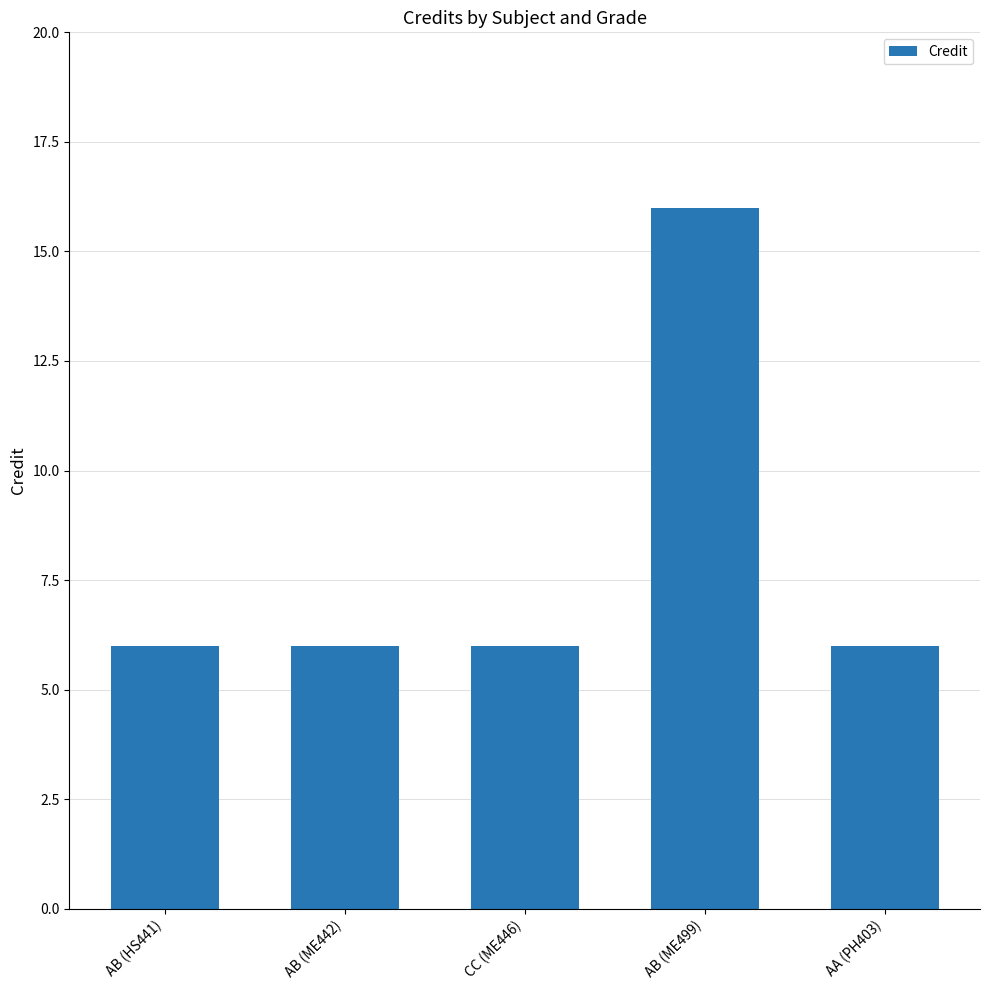

Between AB (ME499) and AB (ME442), which is larger?

AB (ME499)